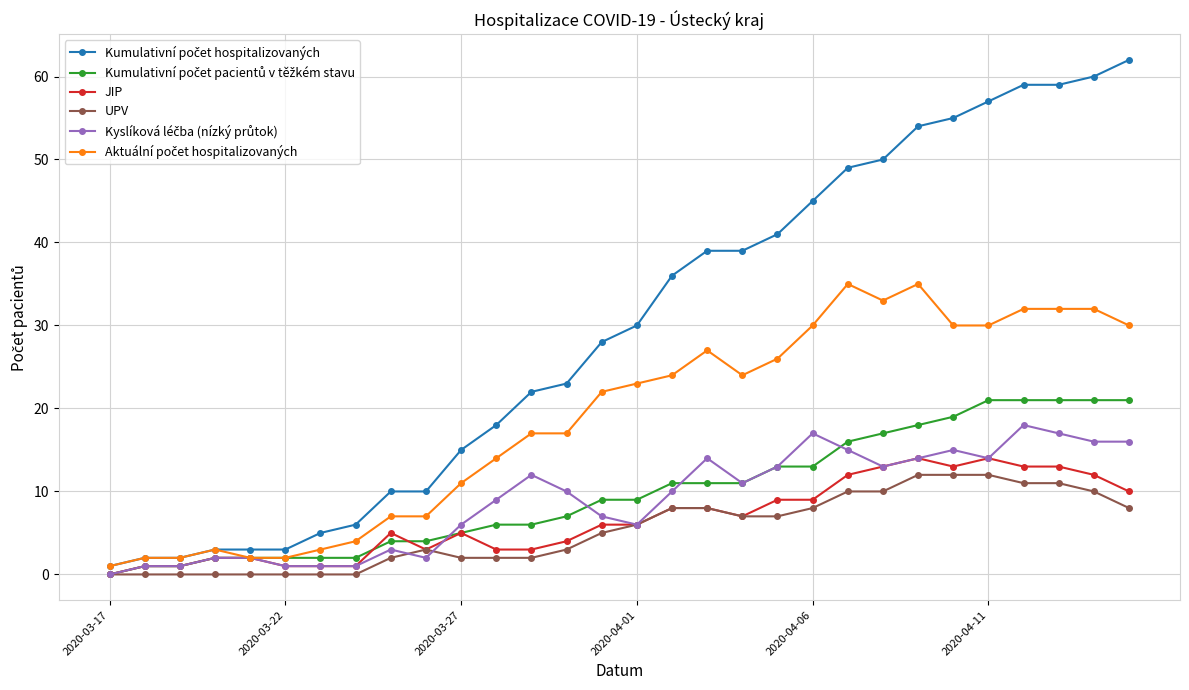

What is the maximum value shown in the chart?

62